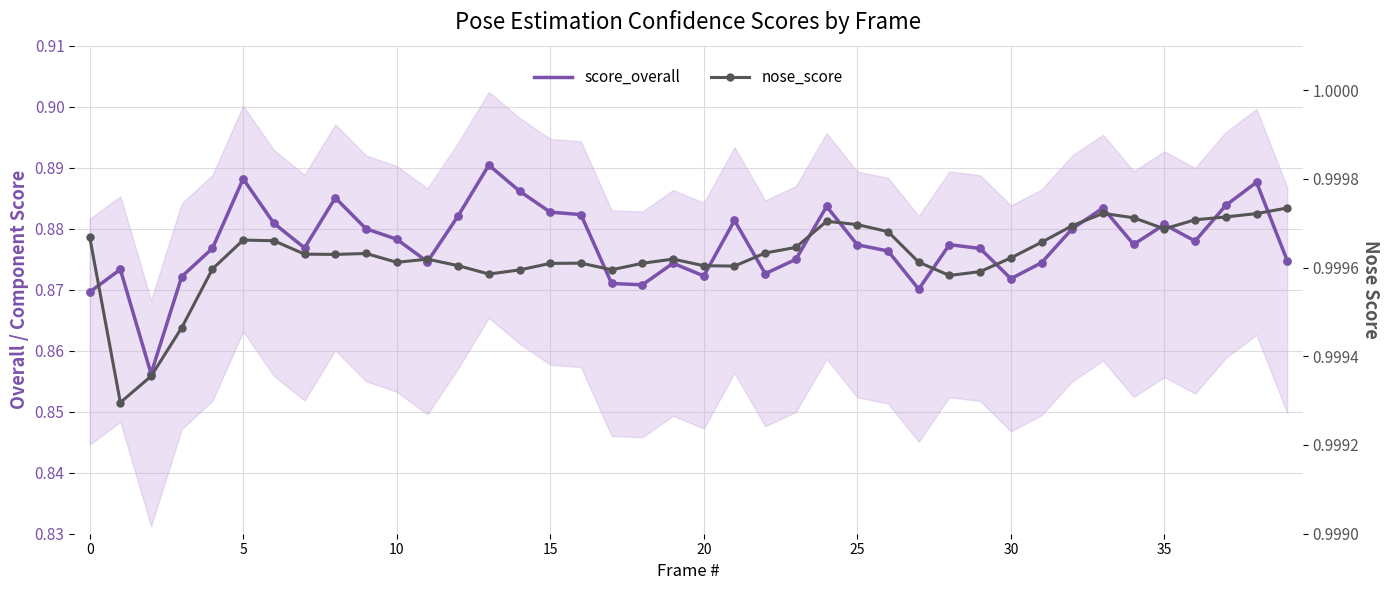

What are all the series names shown in the legend?

score_overall, nose_score